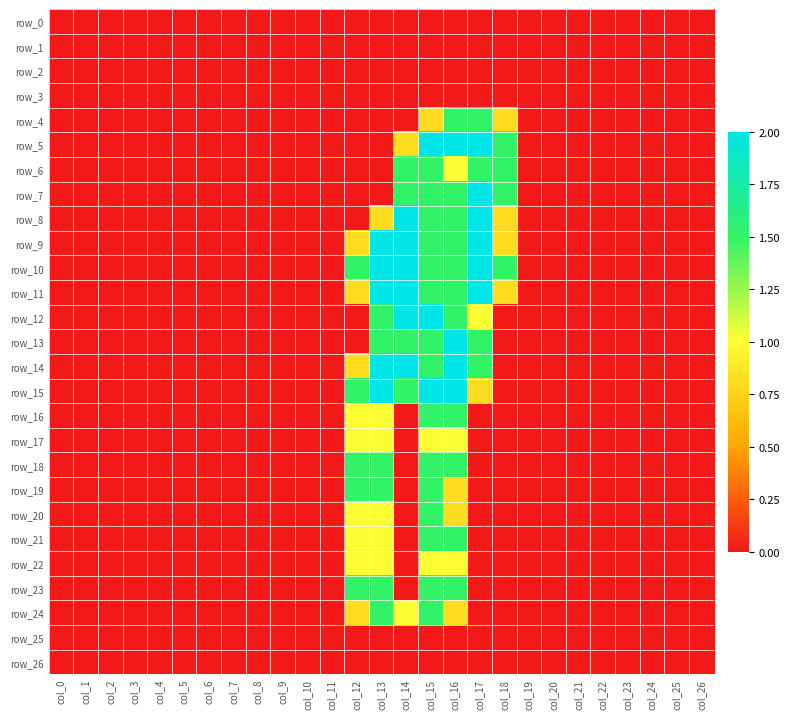

Is the value of row_21 at col_16 greater than the value of row_3 at col_13?

Yes